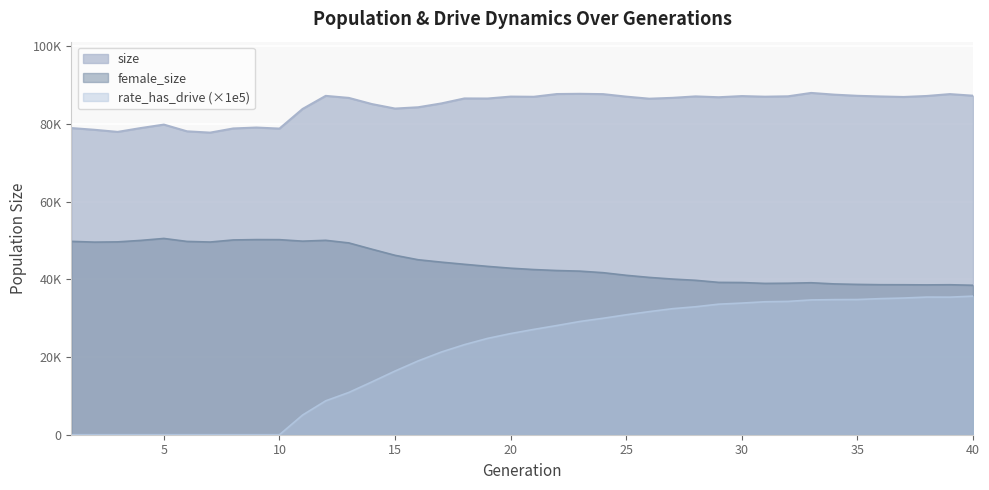

Rank the categories by size value from highest to lowest.

33, 23, 22, 39, 24, 34, 40, 35, 12, 38, 30, 32, 28, 36, 20, 25, 31, 21, 37, 29, 27, 13, 18, 19, 26, 17, 14, 16, 15, 11, 5, 9, 4, 1, 8, 10, 2, 6, 3, 7